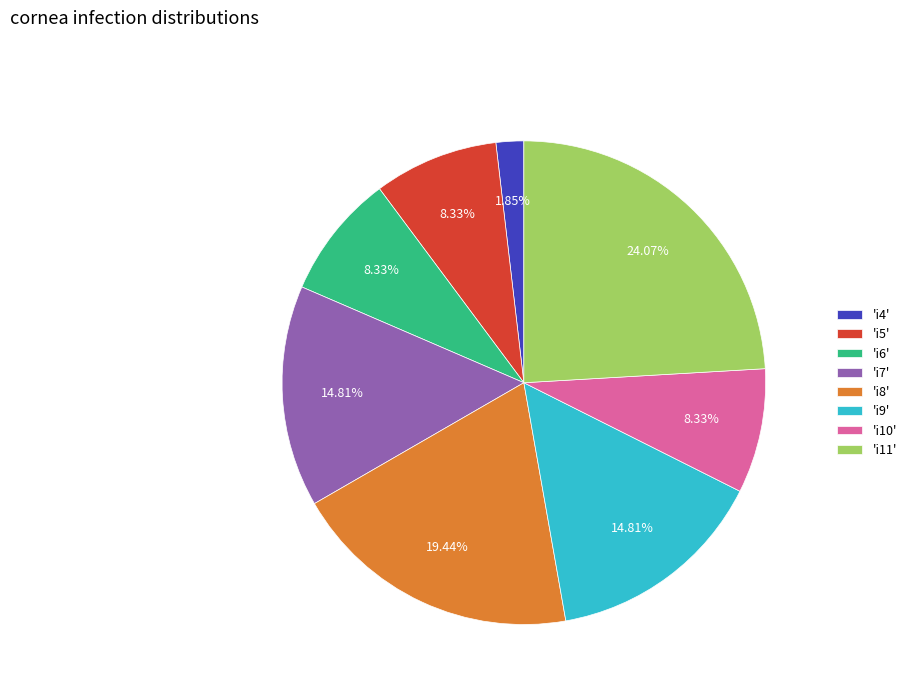

What is the ratio of the value at 'i11' to the value at 'i8'?

1.2